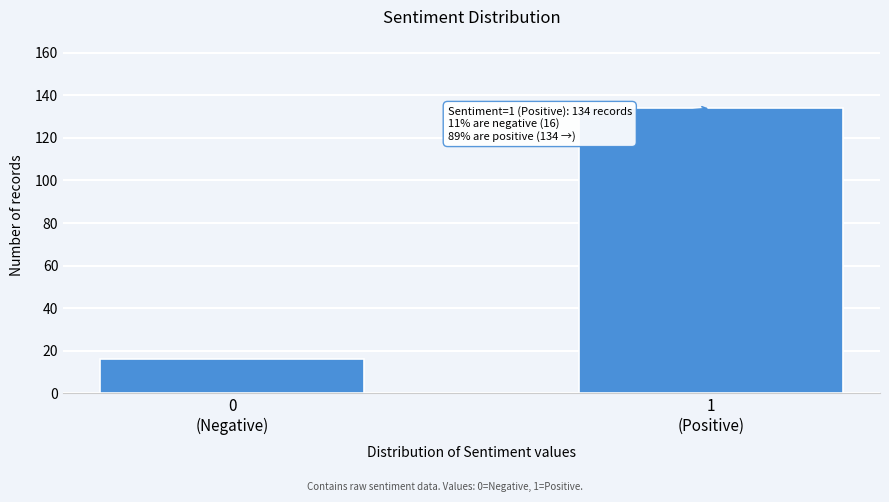

Reading left to right, extract all data points from this chart.

16	134